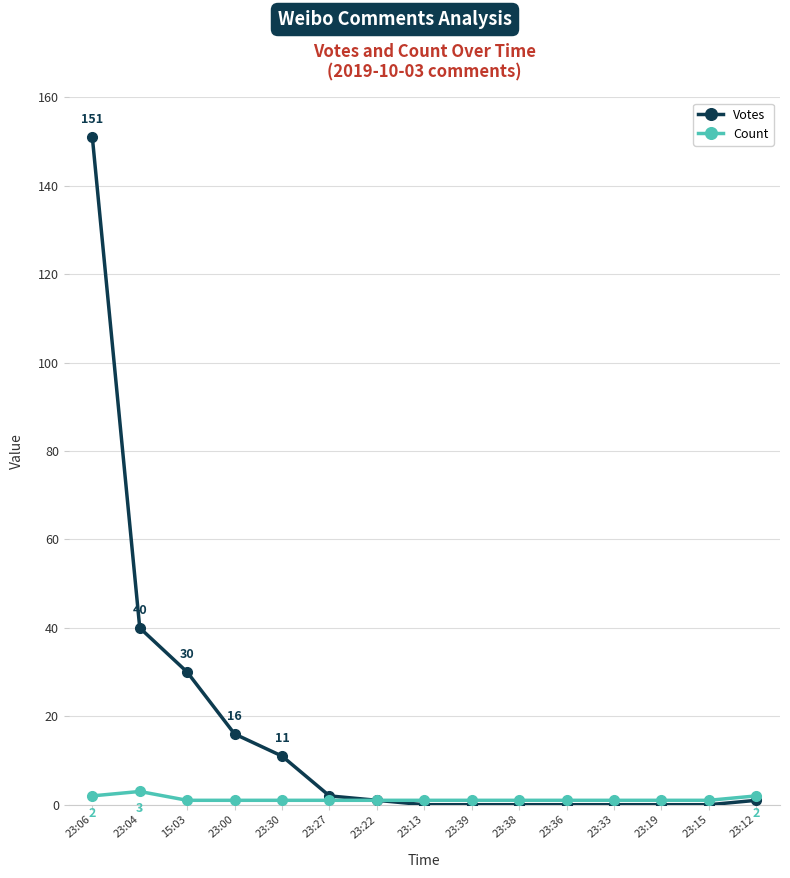

Which series has the largest total across all categories?

Votes